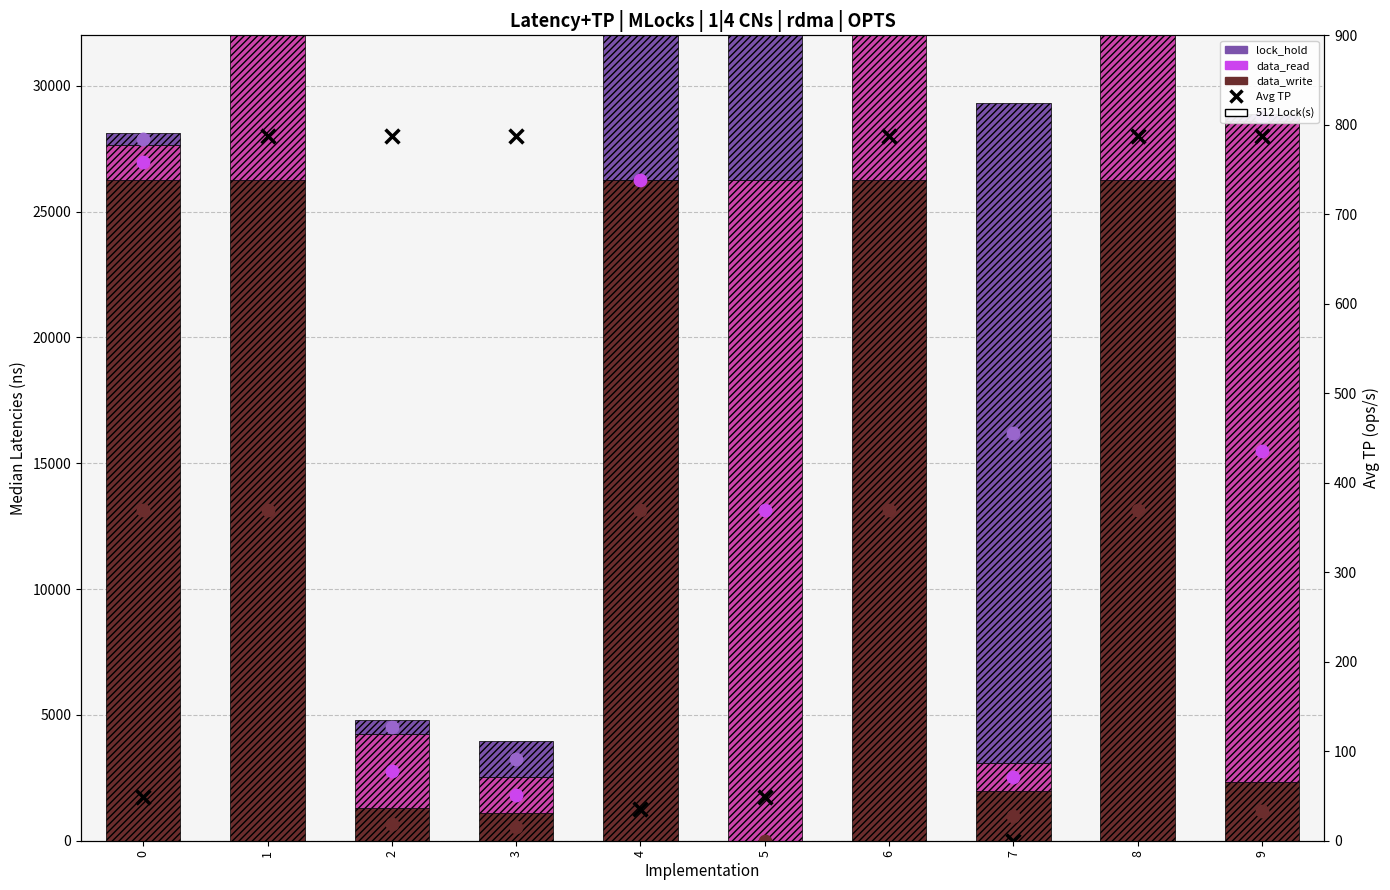

Is the value of data_write at 8 greater than the value of Avg TP at 1?

Yes